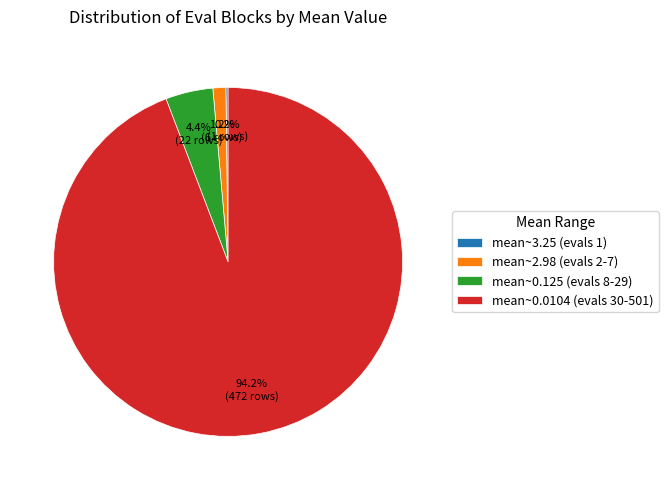

What percentage is NOT represented by mean~2.98 (evals 2-7)?

98.8%